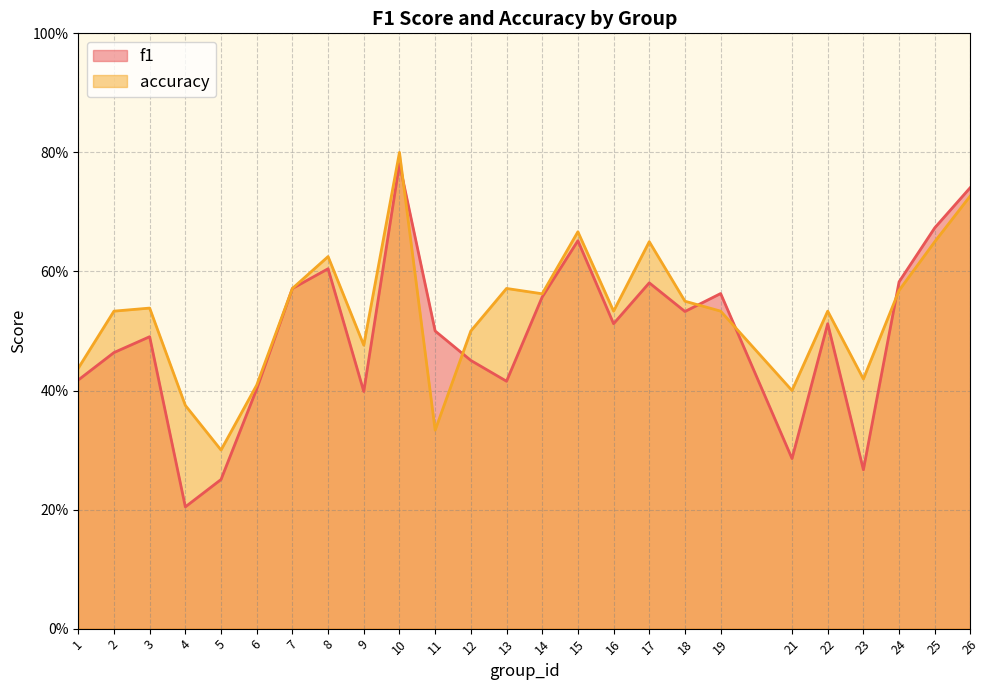

Count the number of data series in this chart.

2